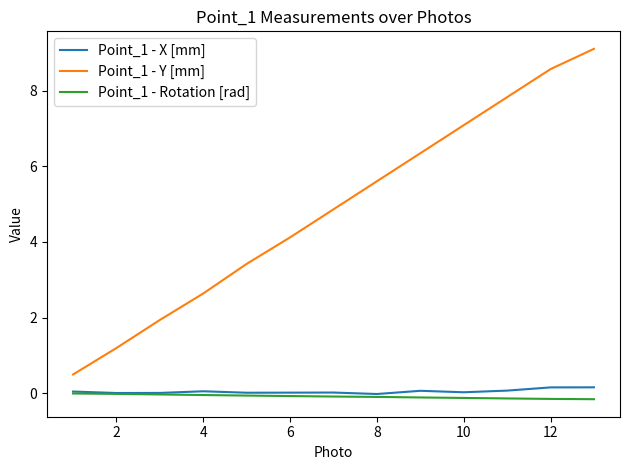

Which series has the largest range (max minus min)?

Point_1 - Y [mm]